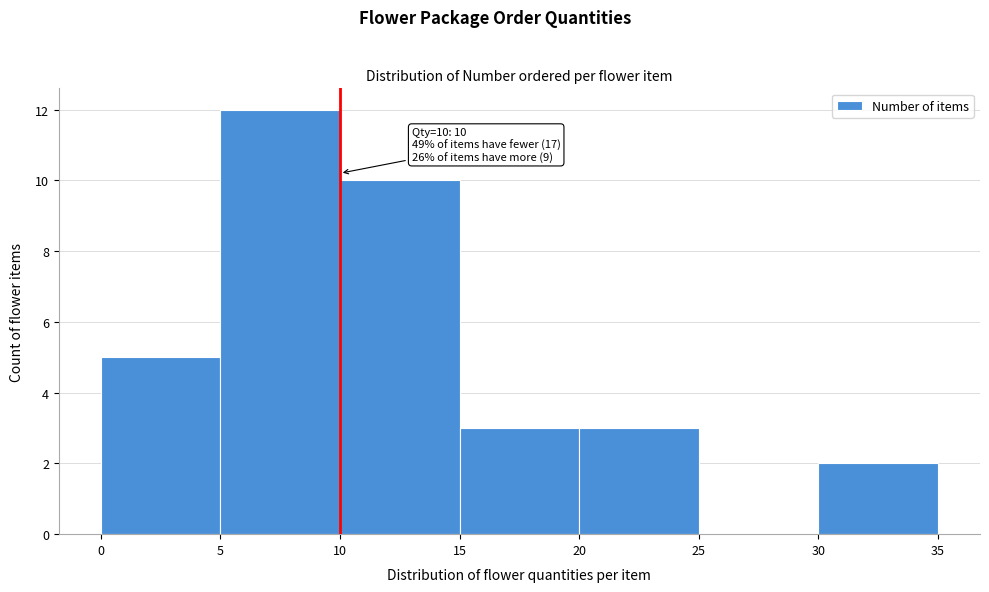

Over which range of the x-axis is the bar tallest?

5 to 10